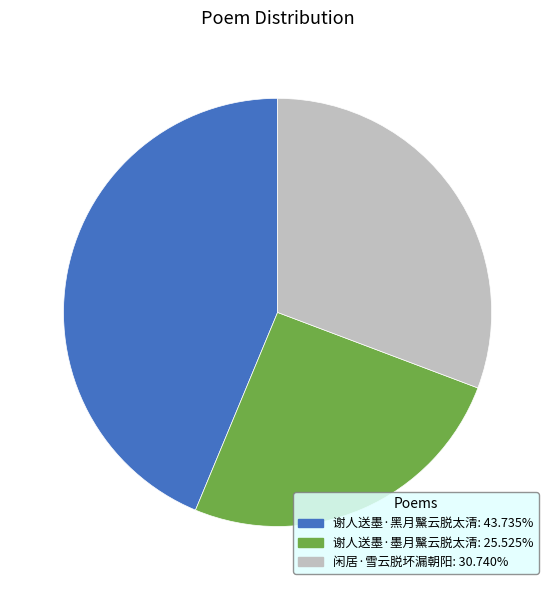

How many slices are in this pie chart?

3